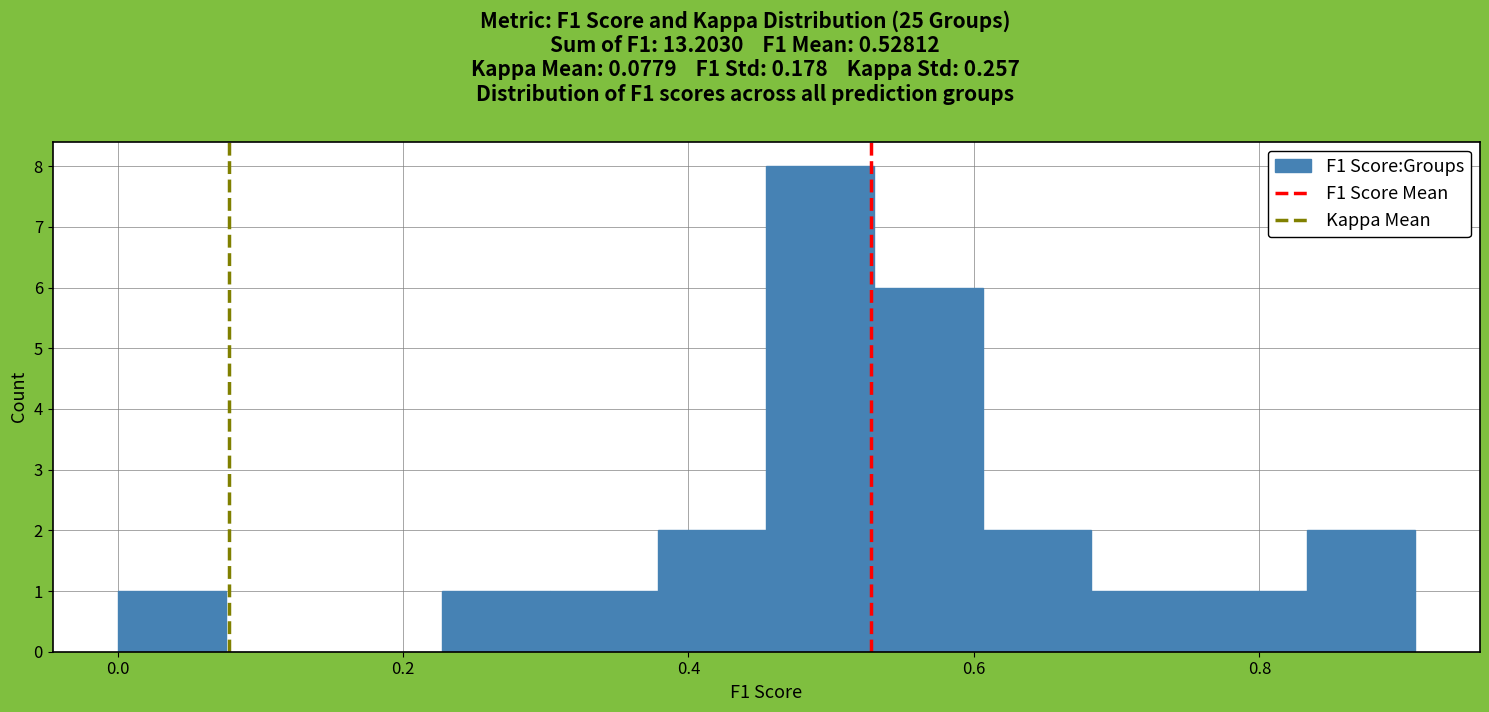

Read against the x-axis, roughly where is the centre of the tallest bar?

0.50